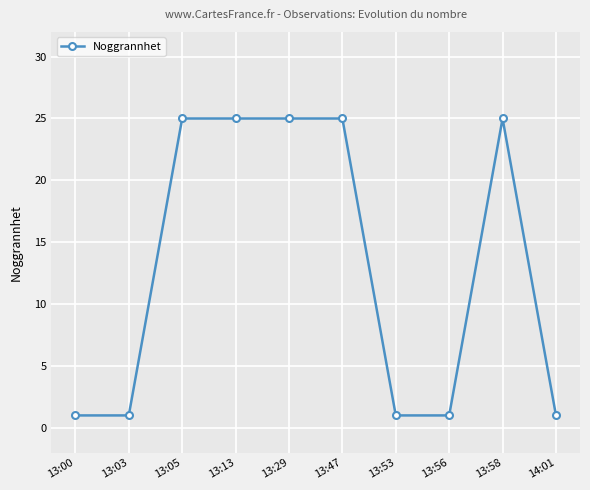

What is the label of the 4th point from the left?

13:13